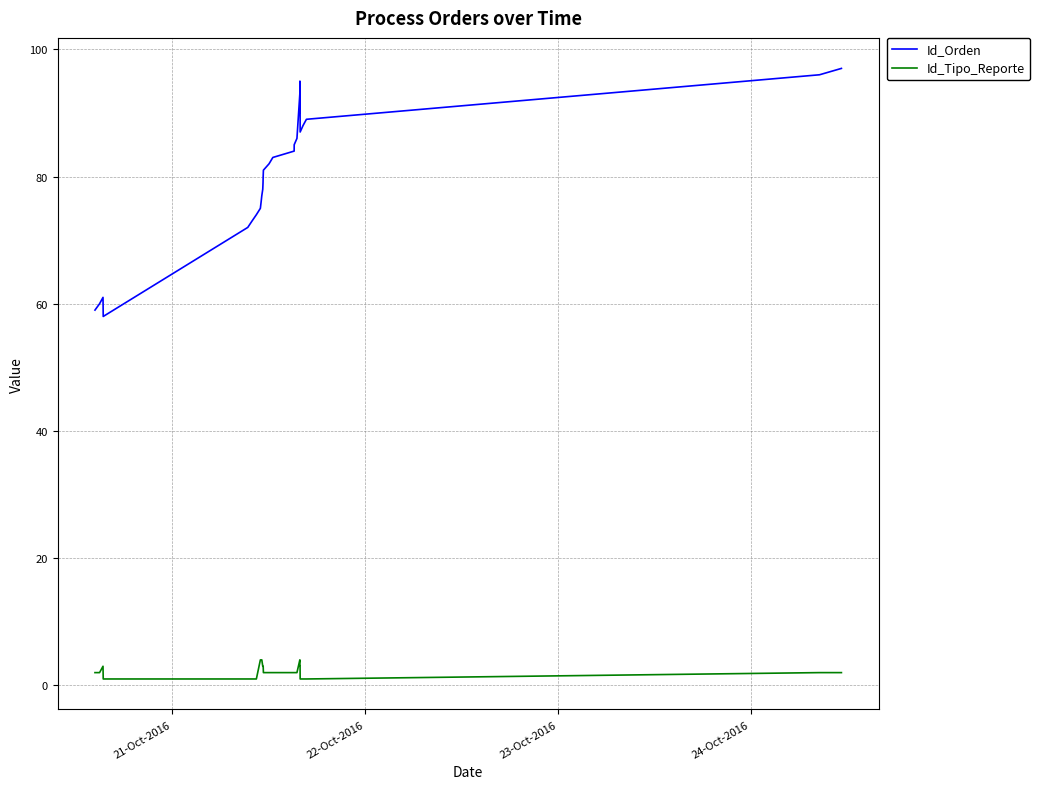

Rank the series by their average value, from lowest to highest.

Id_Tipo_Reporte, Id_Orden